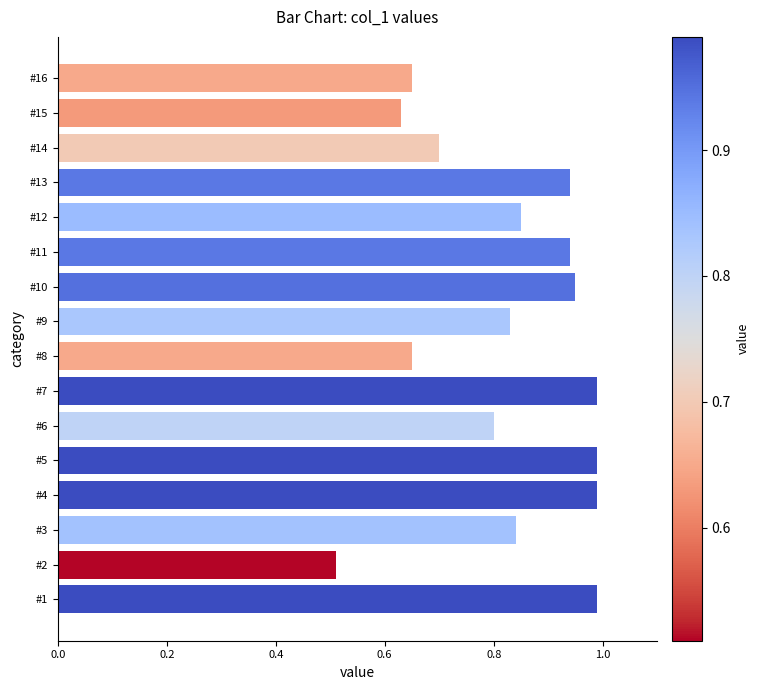

What is the difference between the values at #15 and #5?

0.4